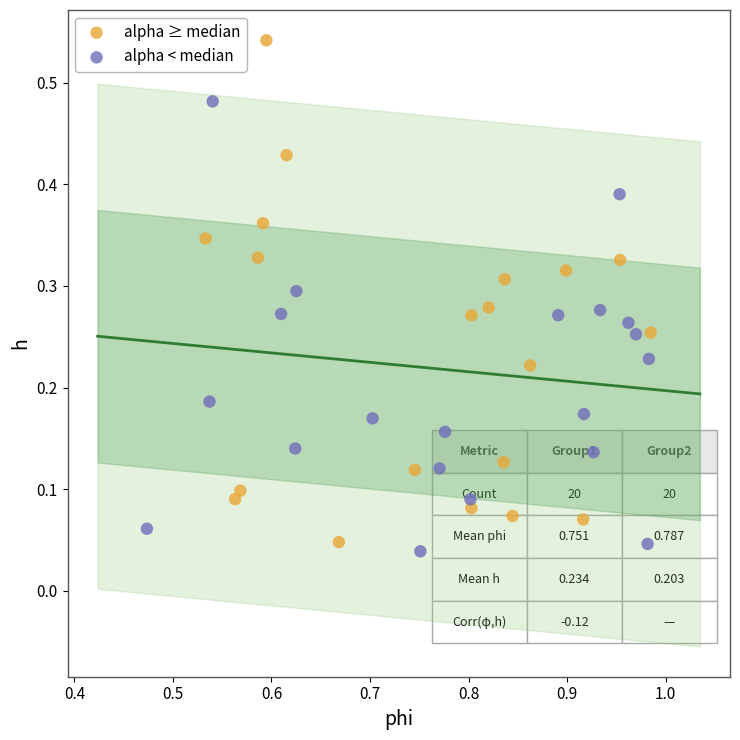

Which series reaches the maximum Y coordinate?

alpha ≥ median